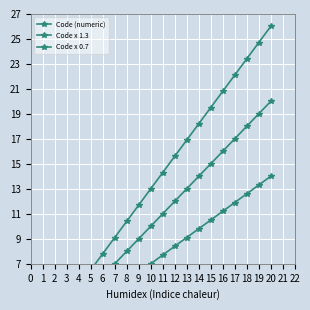

Rank the series by their maximum value, from lowest to highest.

Code x 0.7, Code (numeric), Code x 1.3